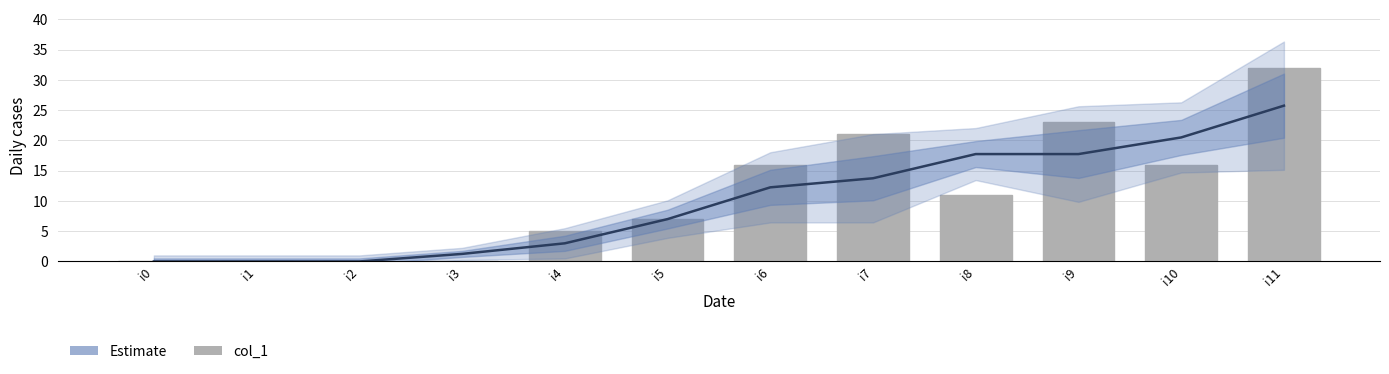

At which label is the value closest to 16?

i6